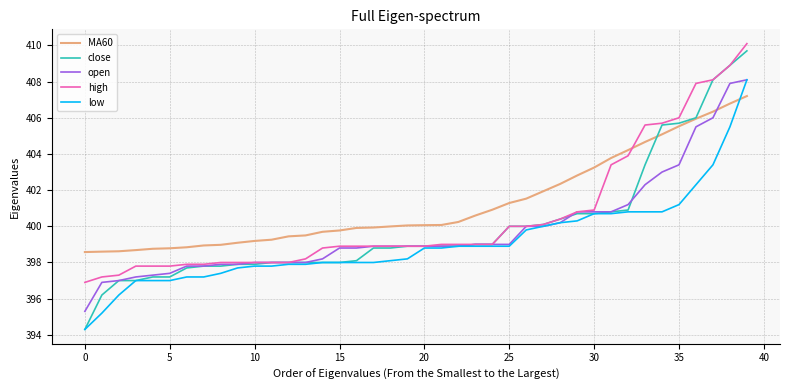

Which series has the largest total across all categories?

MA60